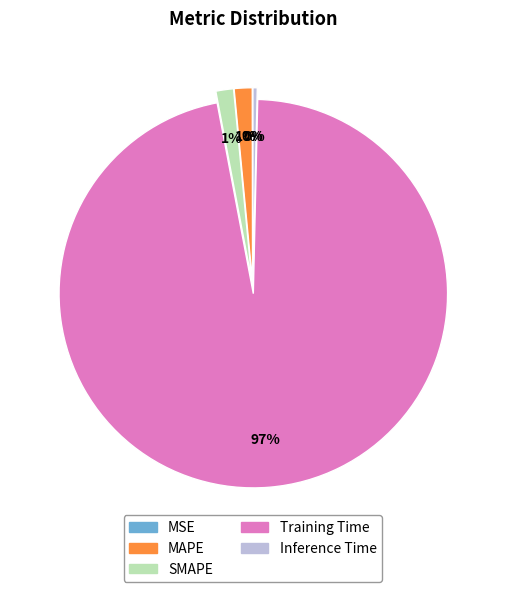

True or false: MAPE accounts for 8% of the total.

False